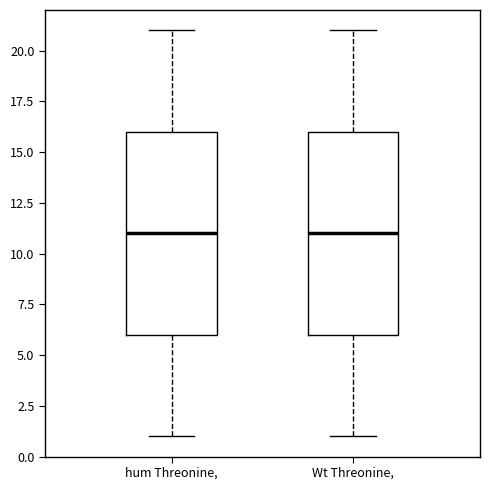

Reading left to right, read every box against the y-axis: the position of its median line, the range the box covers, and the ends of its whiskers. The values are not printed on the chart, so give them approximately, as read against the axis.

hum Threonine,: median 11, box 6 to 16, whiskers 1 to 21
Wt Threonine,: median 11, box 6 to 16, whiskers 1 to 21